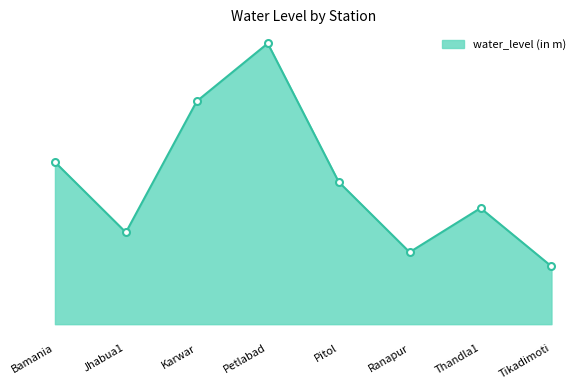

Rank the categories by value from lowest to highest.

Tikadimoti, Ranapur, Jhabua1, Thandla1, Pitol, Bamania, Karwar, Petlabad